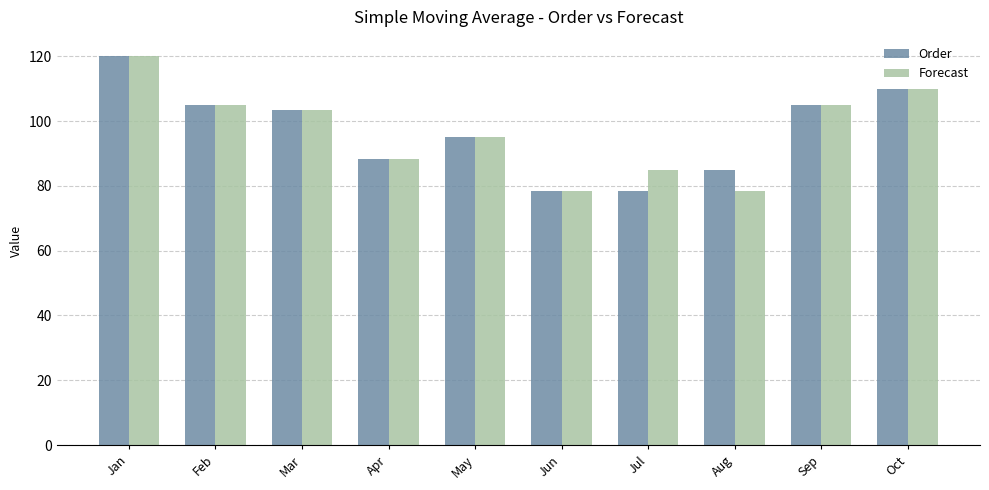

What is the smallest value displayed?

78.3